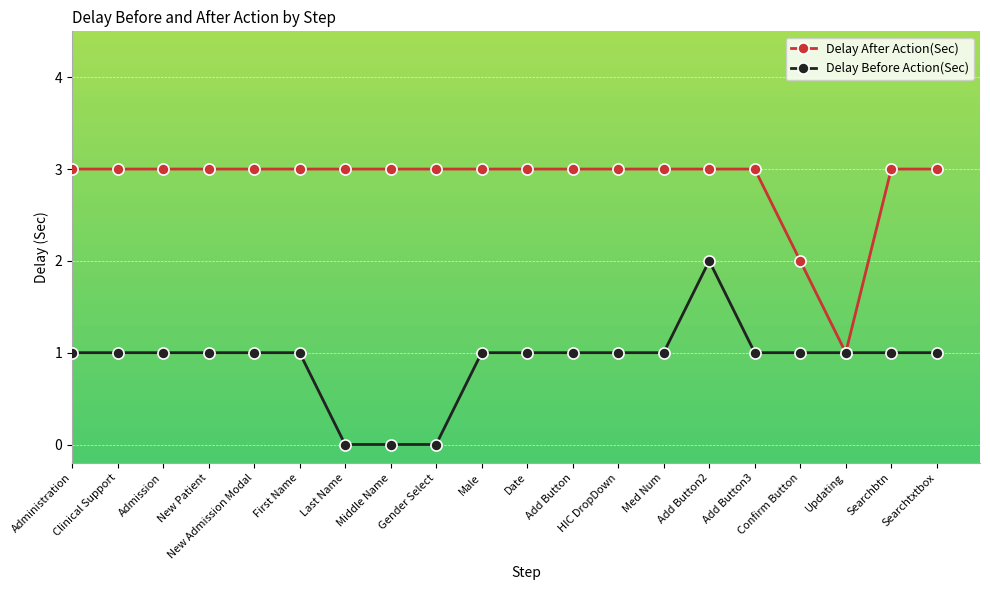

What is the value of the Delay After Action(Sec) point at the 6th from the left?

3